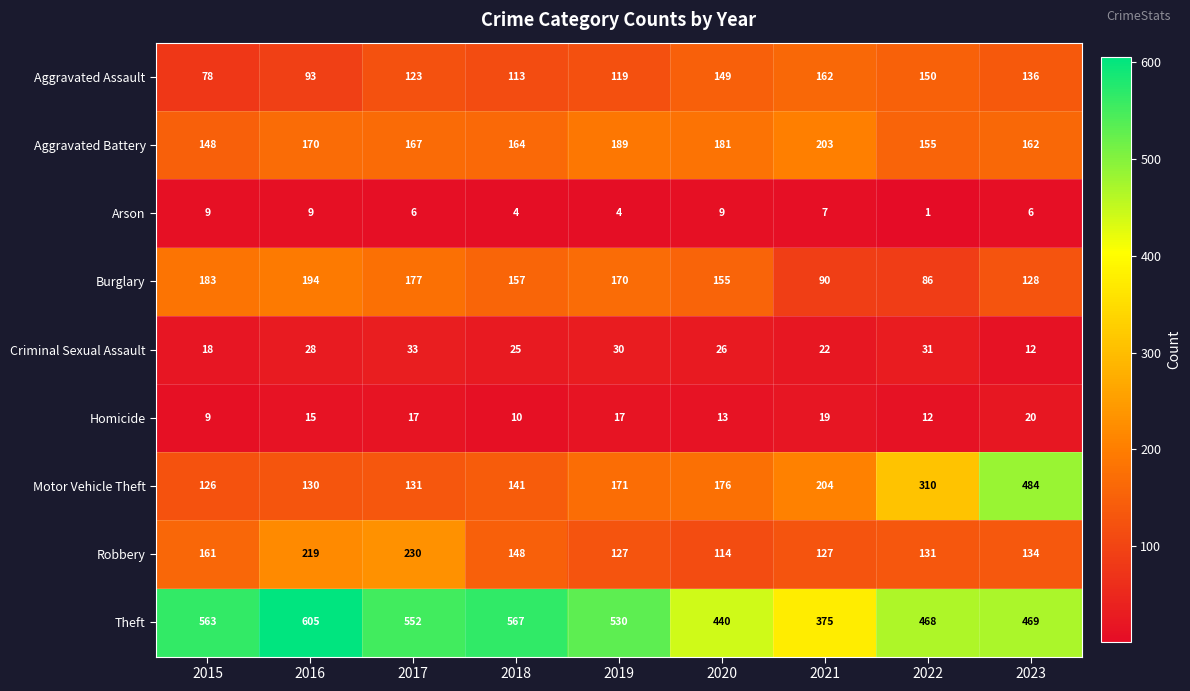

The value of Robbery at 2019 is 171. True or false?

False